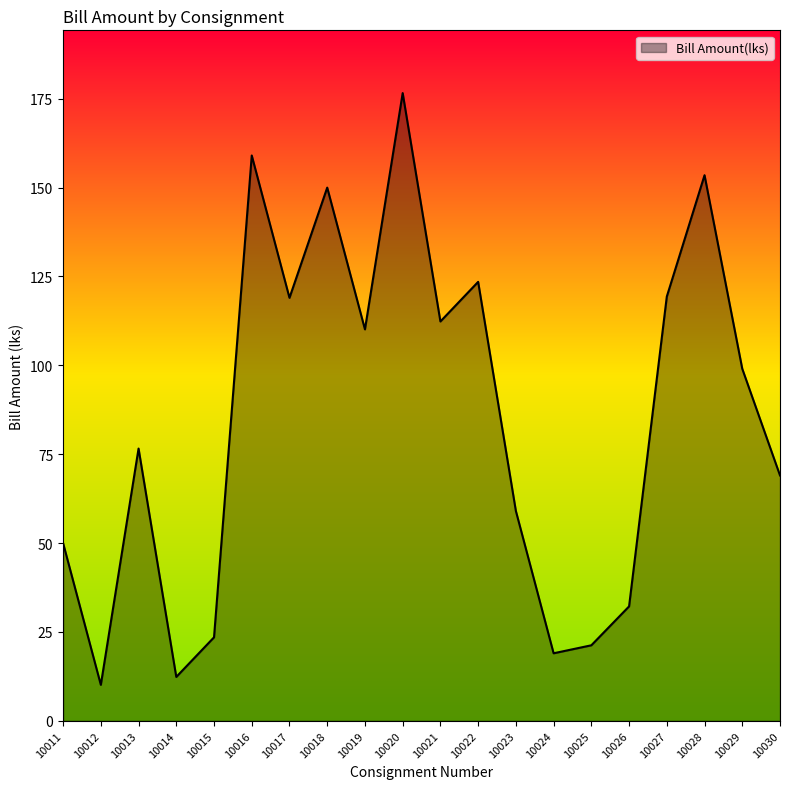

Approximately how many times larger is the value at 10025 compared to 10013?

0.3